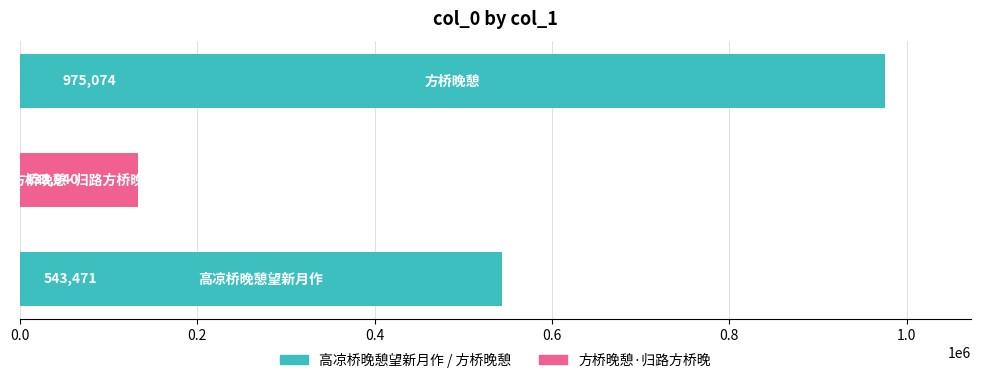

What is the greatest value displayed?

975074